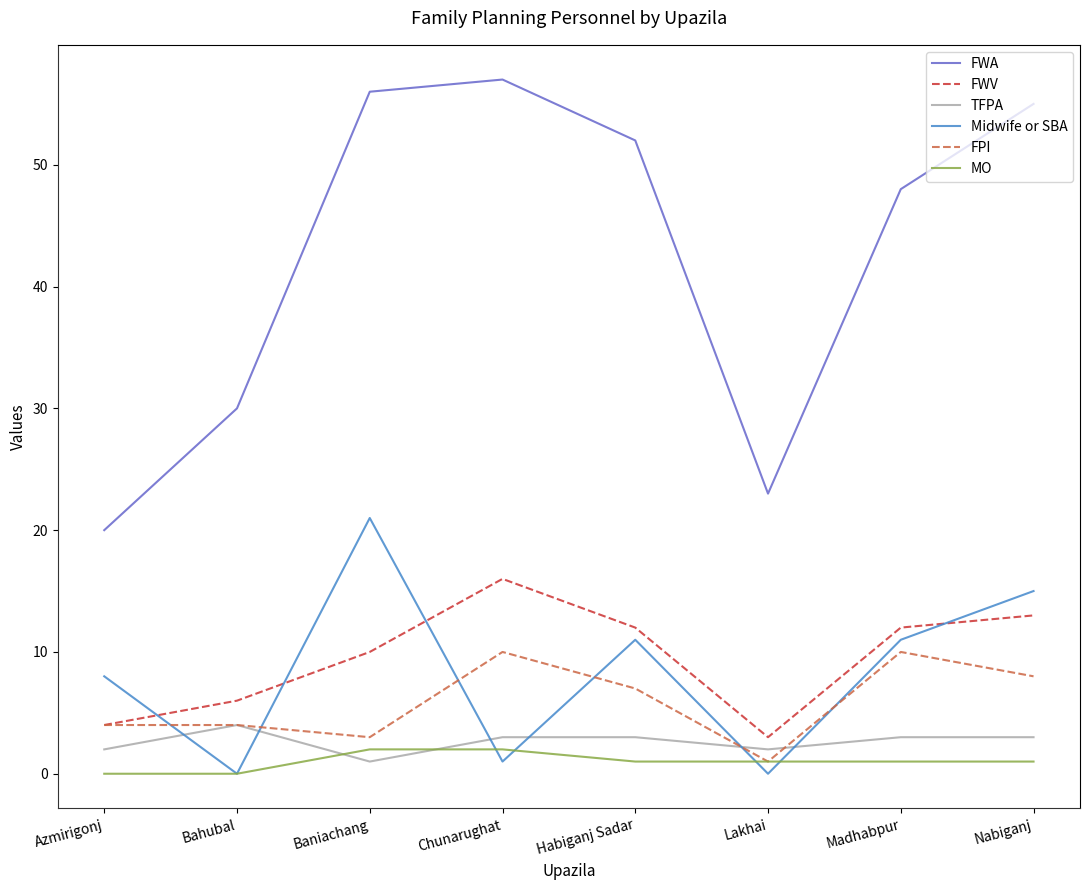

What is the total value across all series at Madhabpur?

85